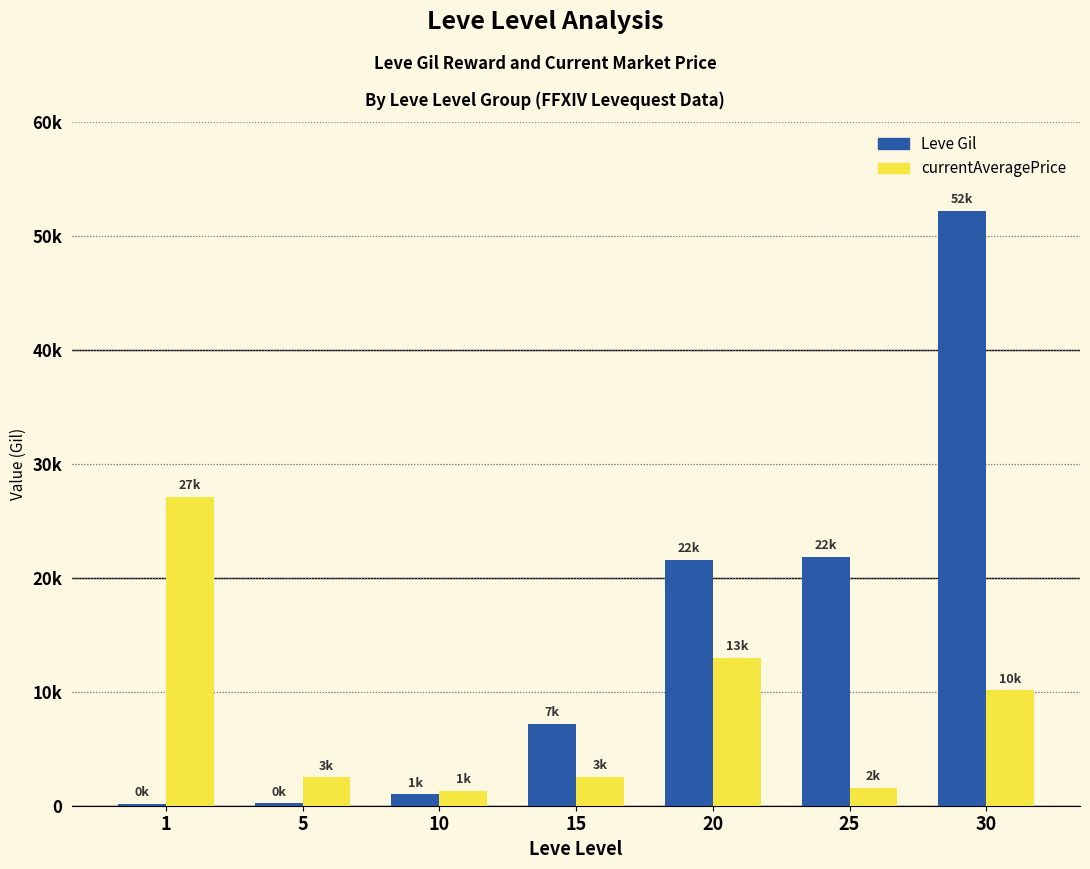

Does the chart contain stacked bars?

No